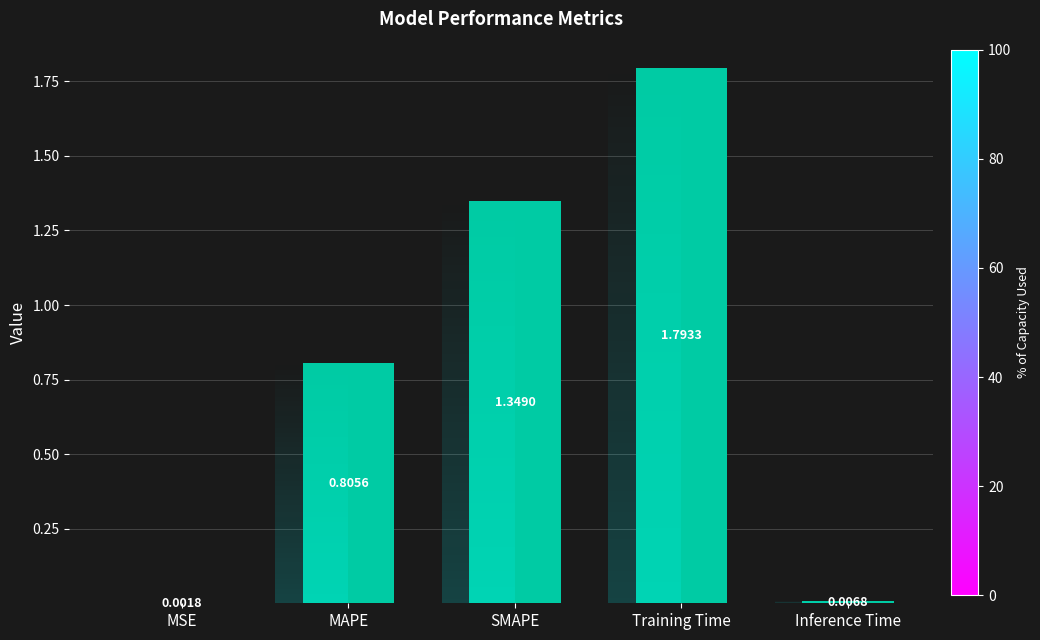

Which category has the lowest value across all series?

MSE